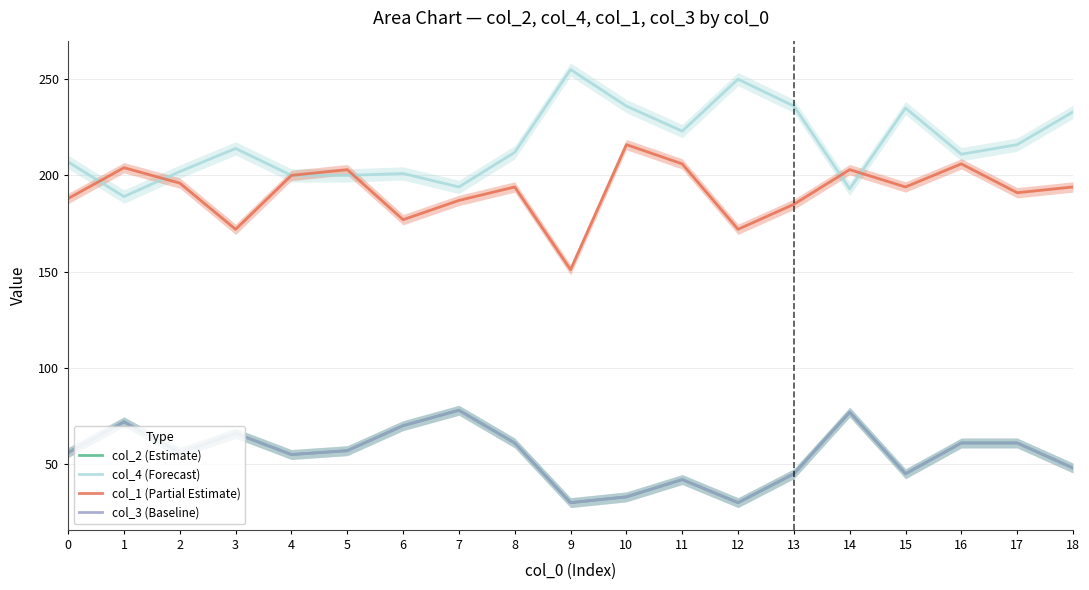

What is the sum of all col_4 (Forecast) values?

4107